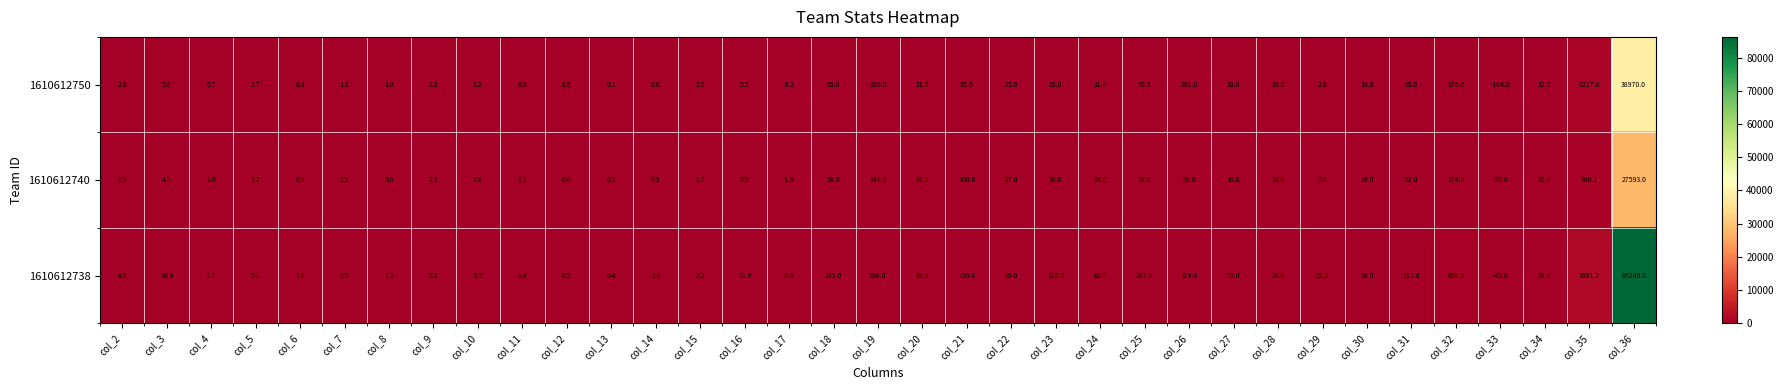

What is the difference between the maximum and minimum values in the 1610612750 series?

39074.0